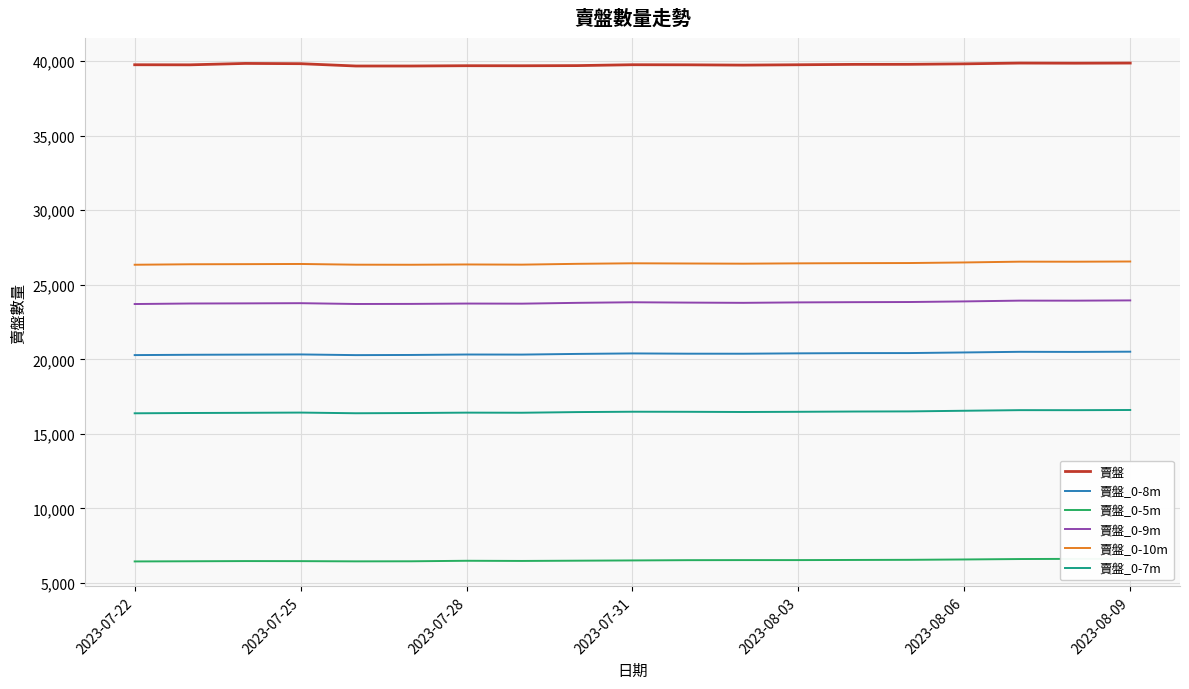

The value of 賣盤_0-10m at 2023-07-28 is 38455. True or false?

False